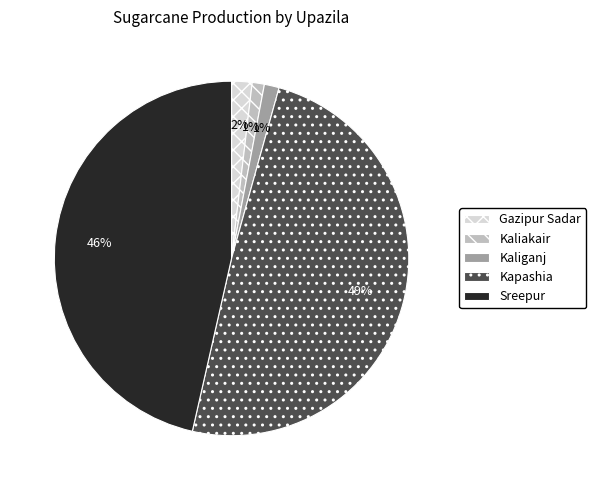

Between Sreepur and Gazipur Sadar, which is larger?

Sreepur